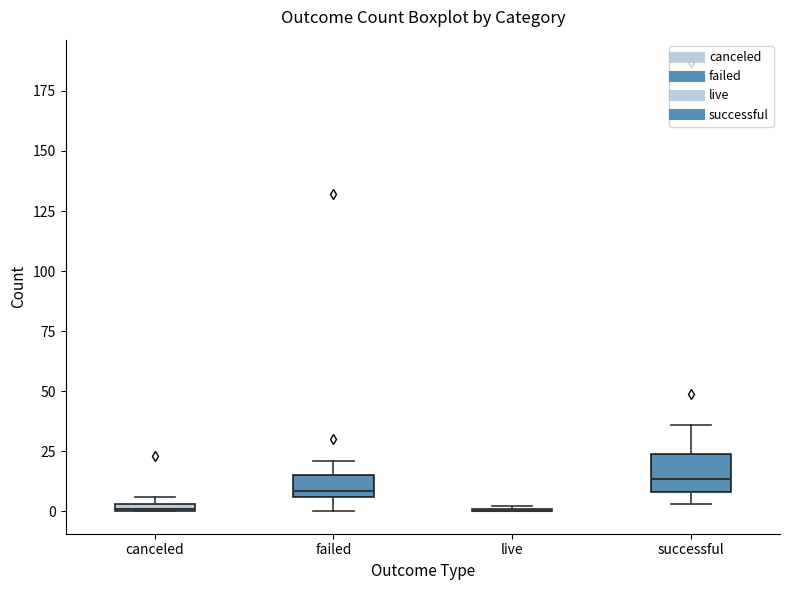

Where is the upper edge of the box for successful on the y-axis? The values are not printed on the chart, so give them approximately, as read against the axis.

25